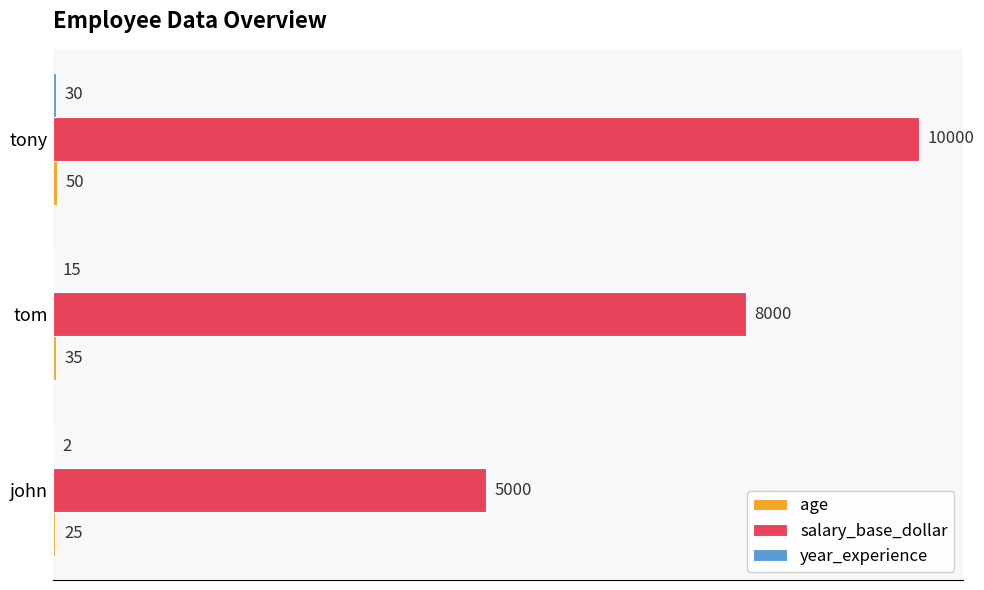

True or false: salary_base_dollar has a value of 12356 at tom.

False